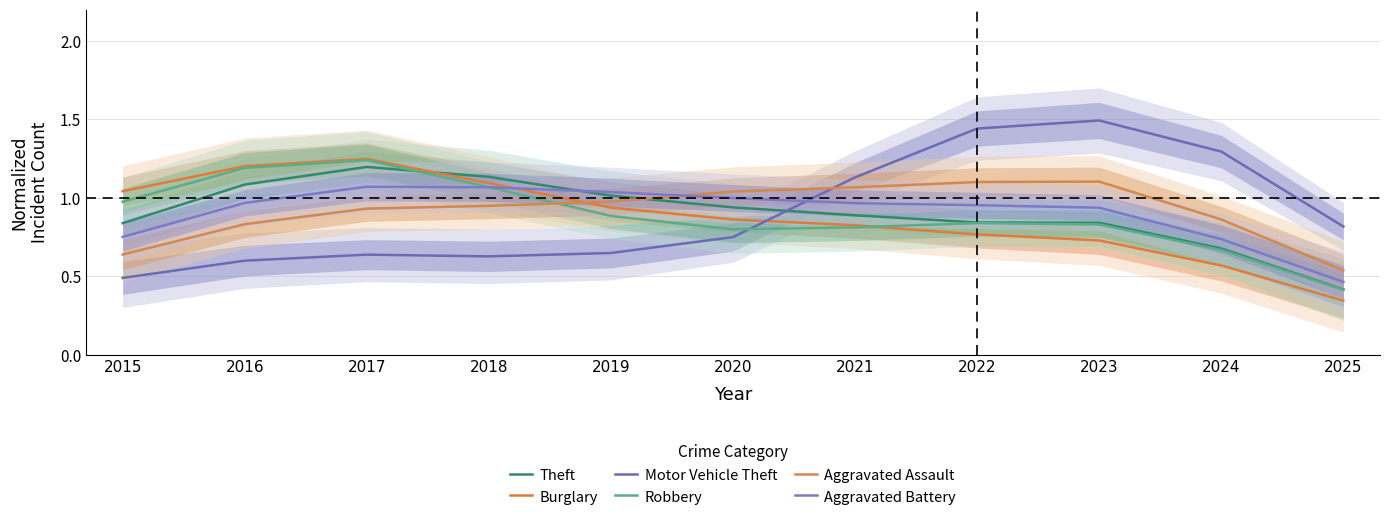

Is the value of Aggravated Battery at 2020 greater than the value of Robbery at 2016?

No